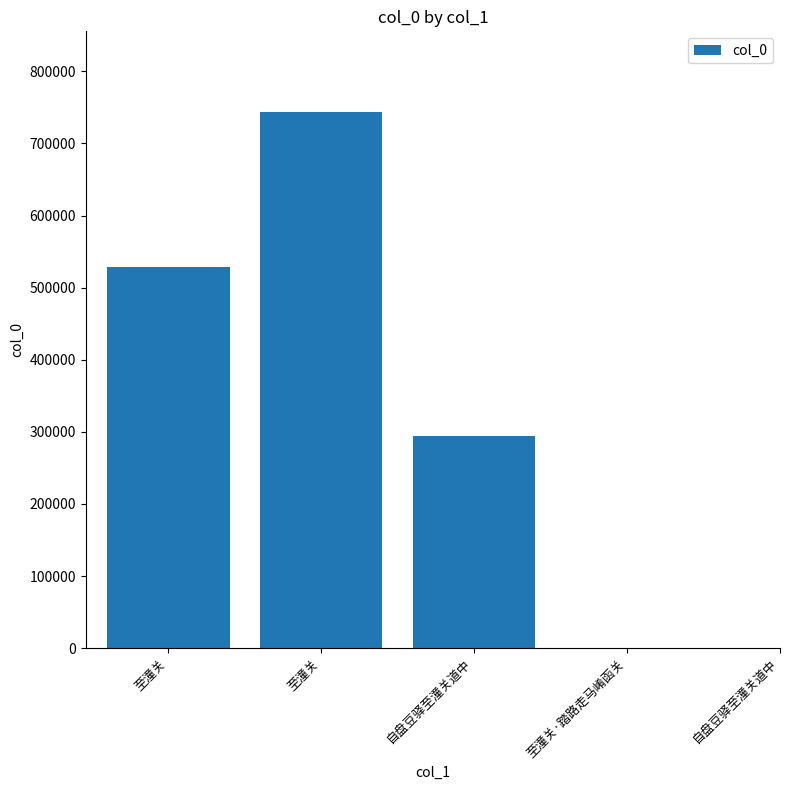

What is the difference between the maximum and minimum values?

468882